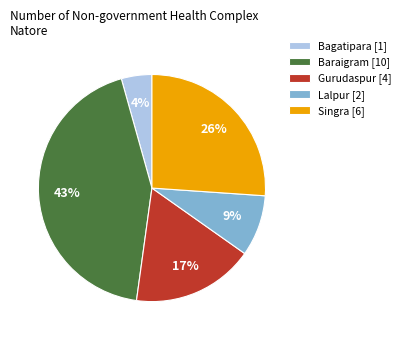

Which category has the biggest portion of the pie?

Baraigram